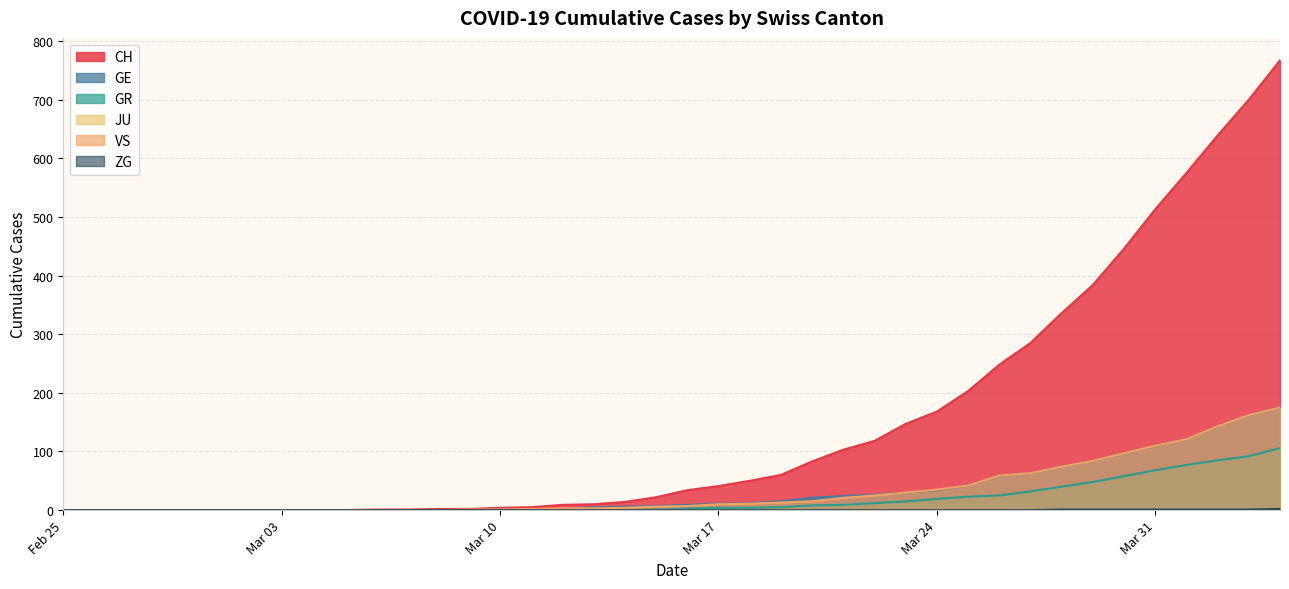

Which series has the largest total across all categories?

CH